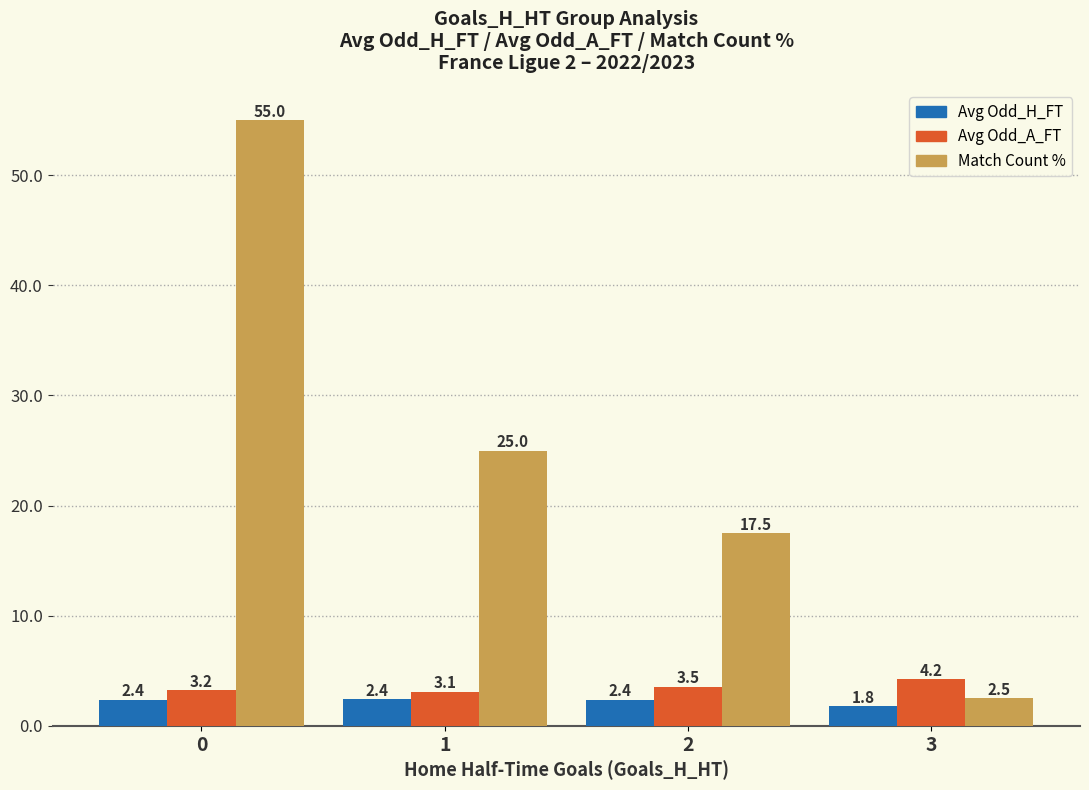

Which series changed the most between 0 and 1?

Match Count %